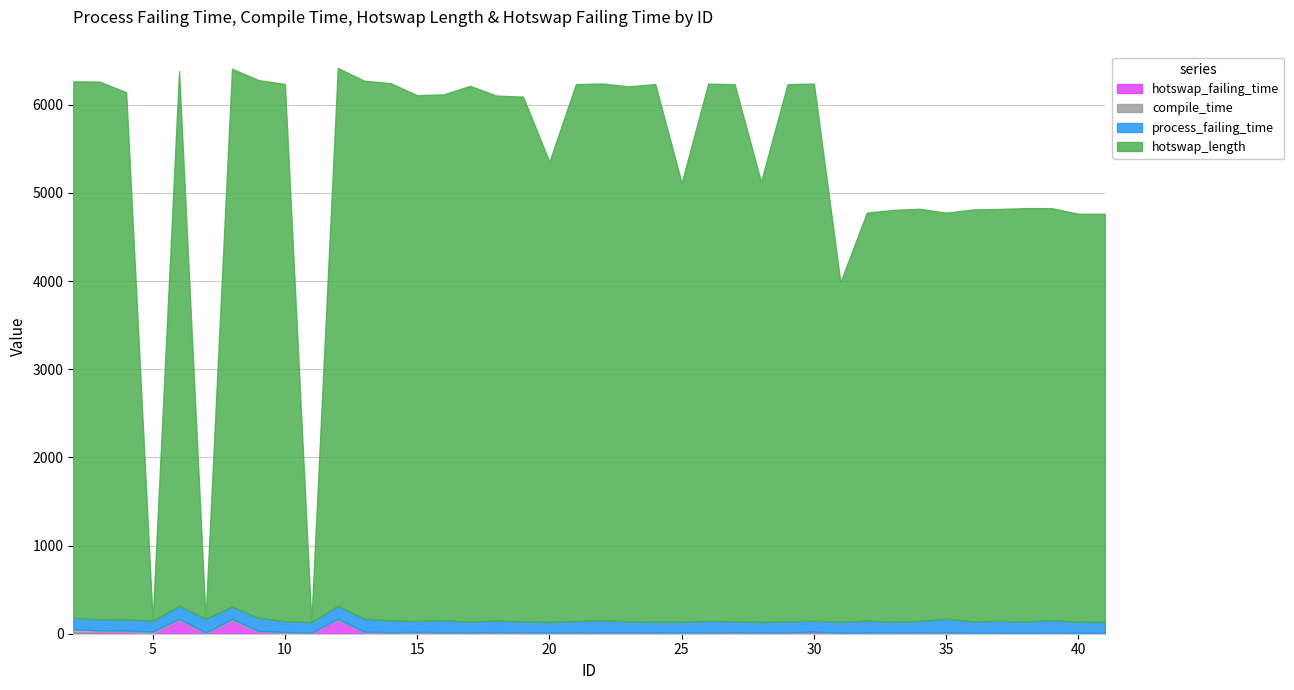

How many positive values does the hotswap_failing_time series have?

37